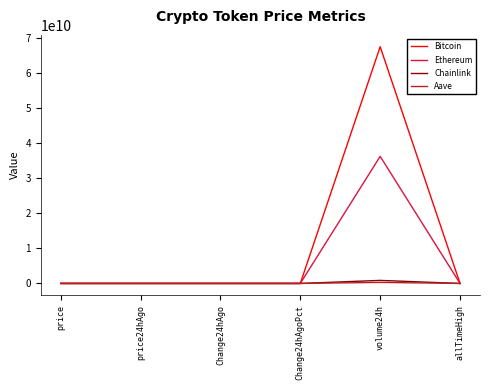

What is the maximum value for Bitcoin?

67502275452.0